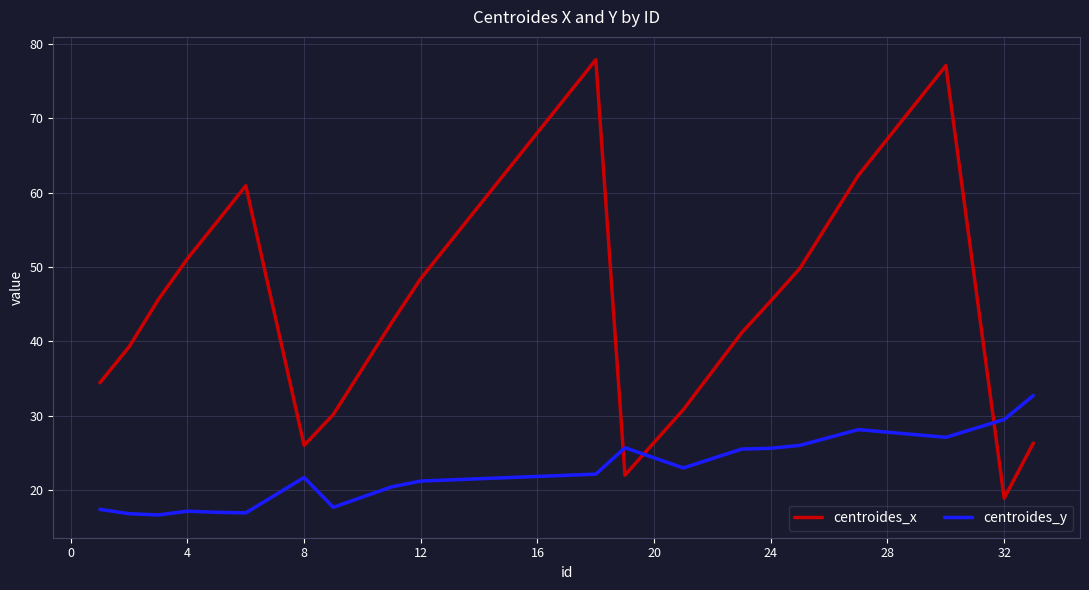

What is the maximum value shown in the chart?

77.9